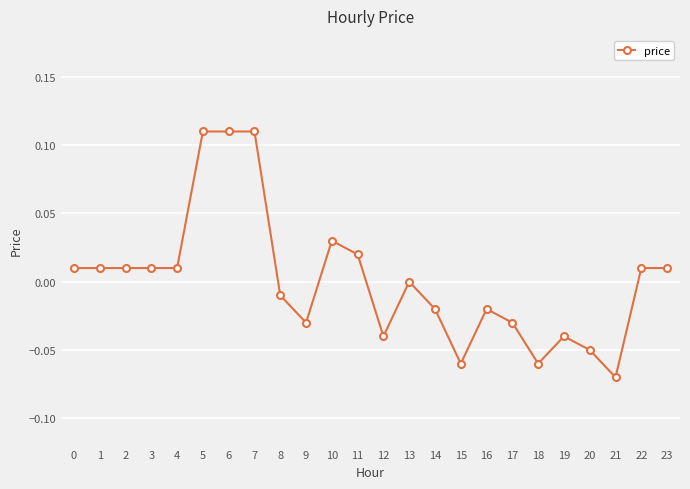

Is it true that the value at 1 is 0.0?

True